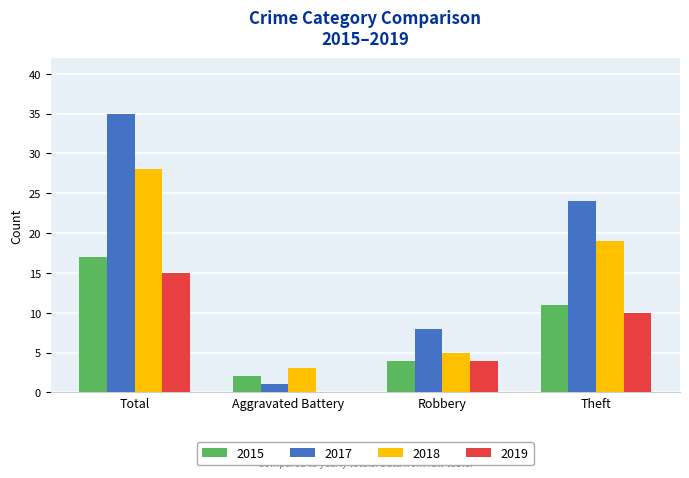

What is the sum of the 2017 values at Total and Aggravated Battery?

36